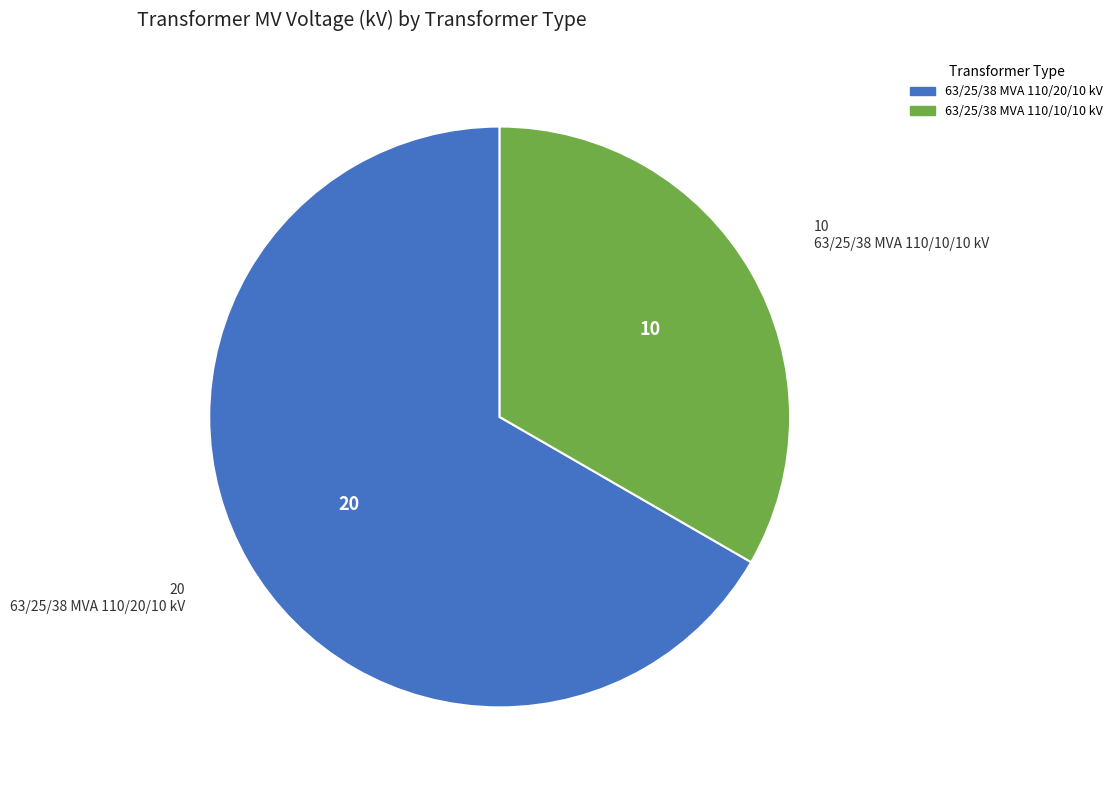

The 63/25/38 MVA 110/20/10 kV slice represents 67% of the pie. True or false?

True